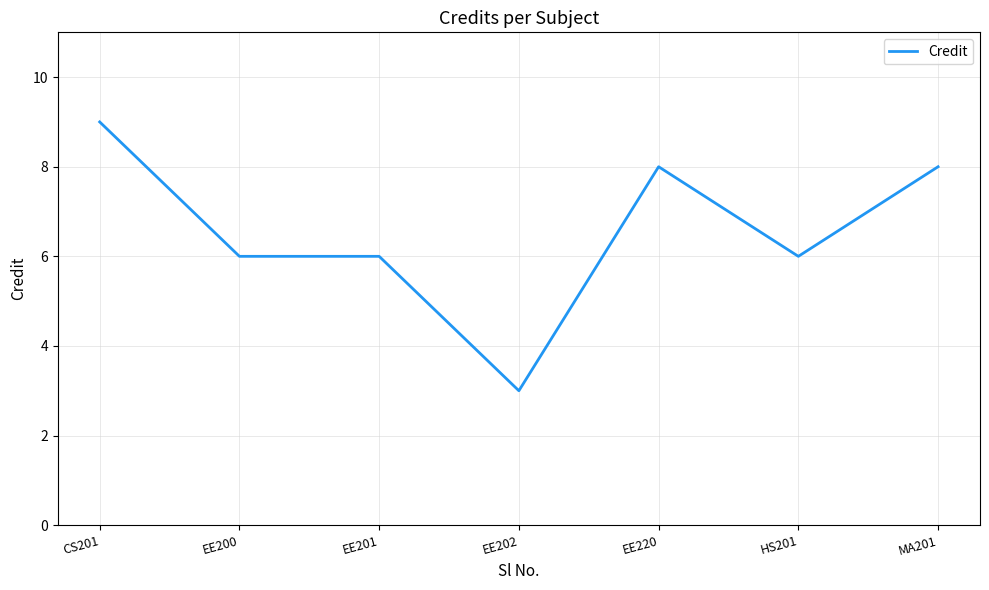

What position from the right is EE201?

5